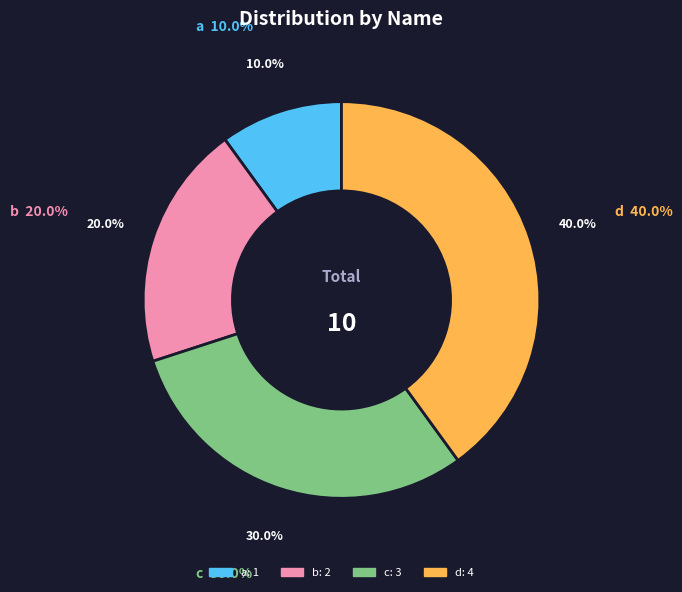

To the nearest percent, what is the average slice percentage?

25%